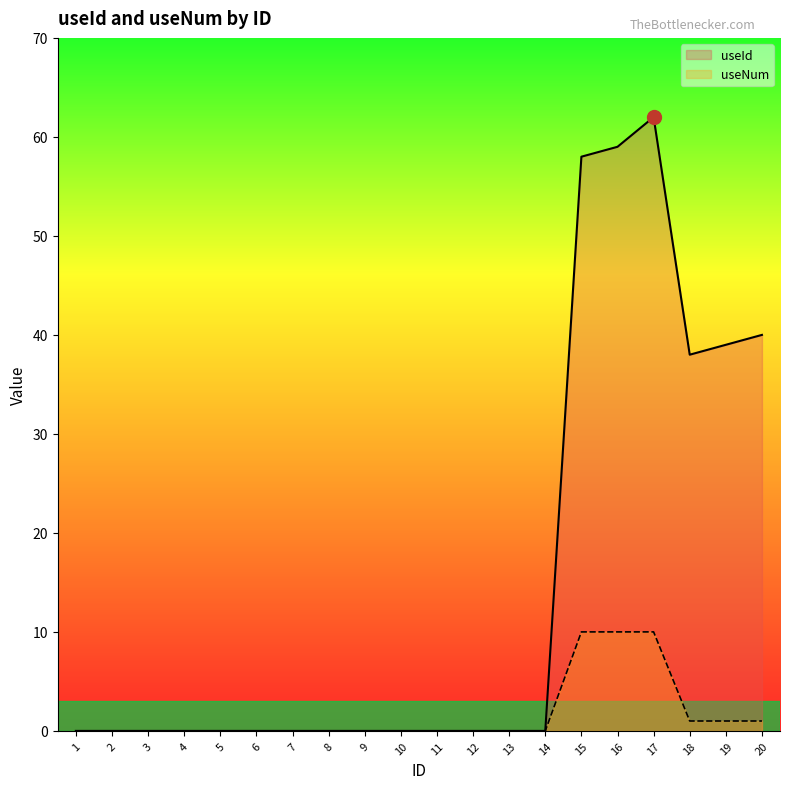

Is it true that useNum equals 13 at 17?

False